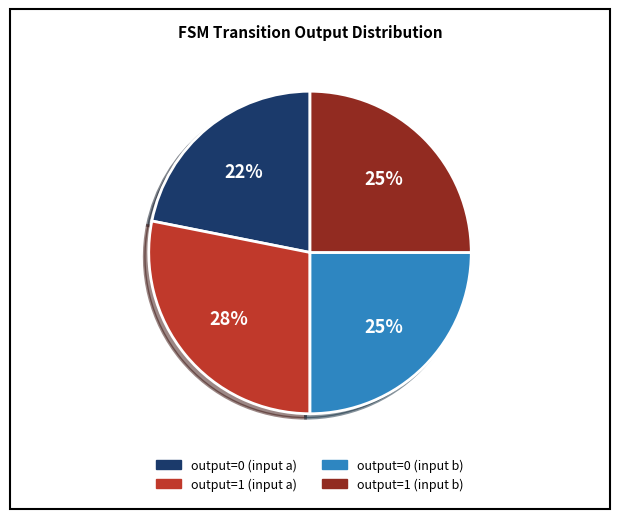

What percentage is the output=1 (input a) slice, to the nearest percent?

28%